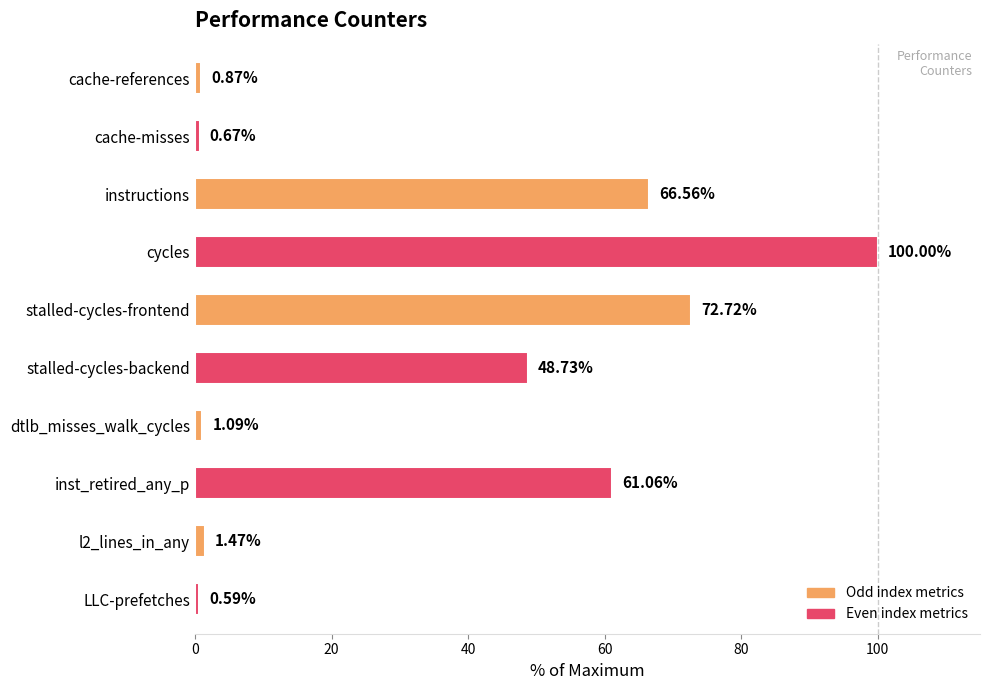

What is the sum of the values at instructions and LLC-prefetches?

67.2